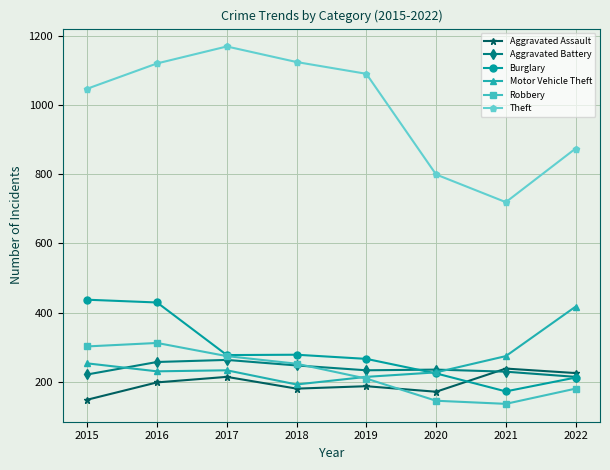

What is the smallest value displayed?

136